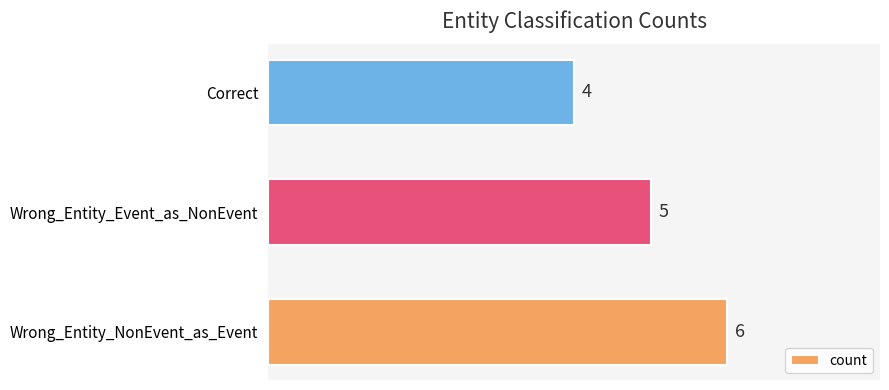

What is the smallest value displayed?

4